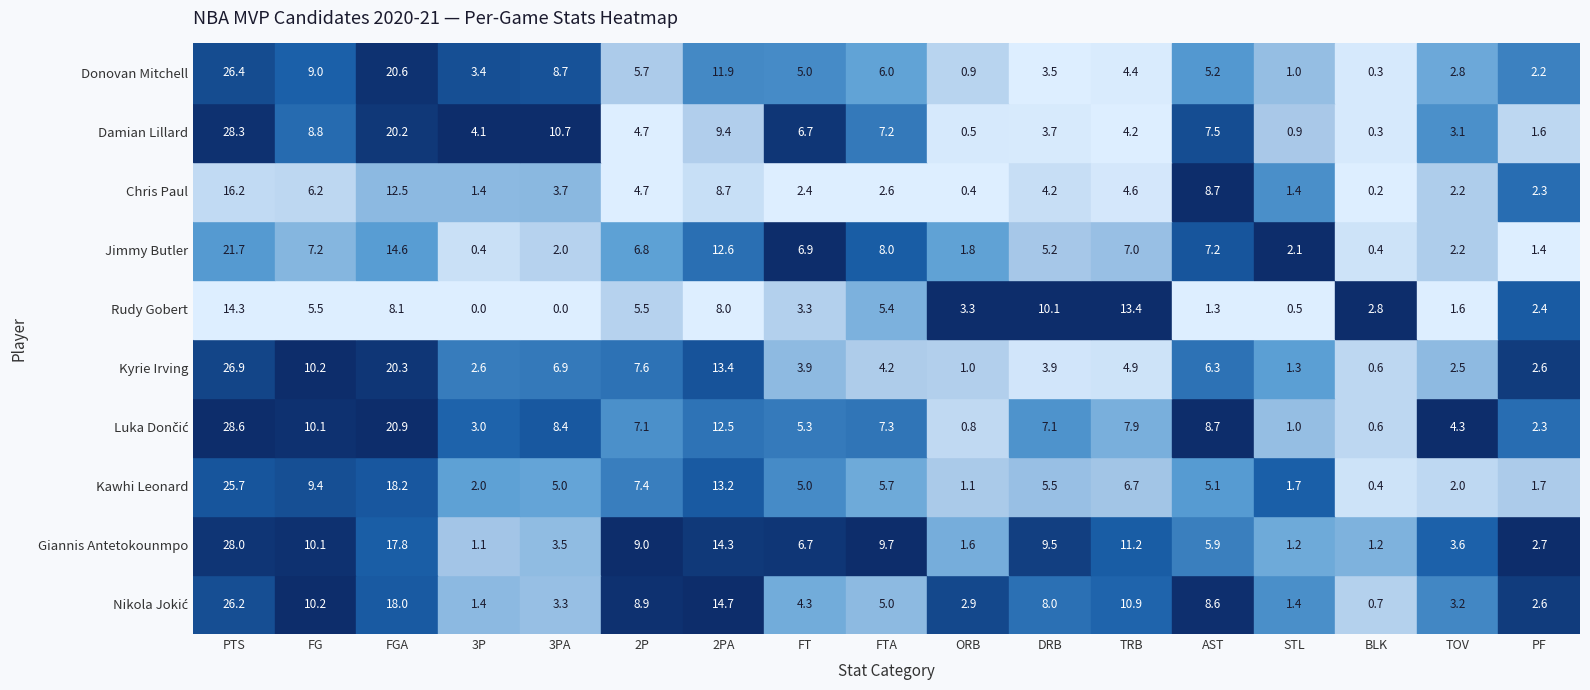

What is the difference between the highest and lowest values at PTS?

14.3